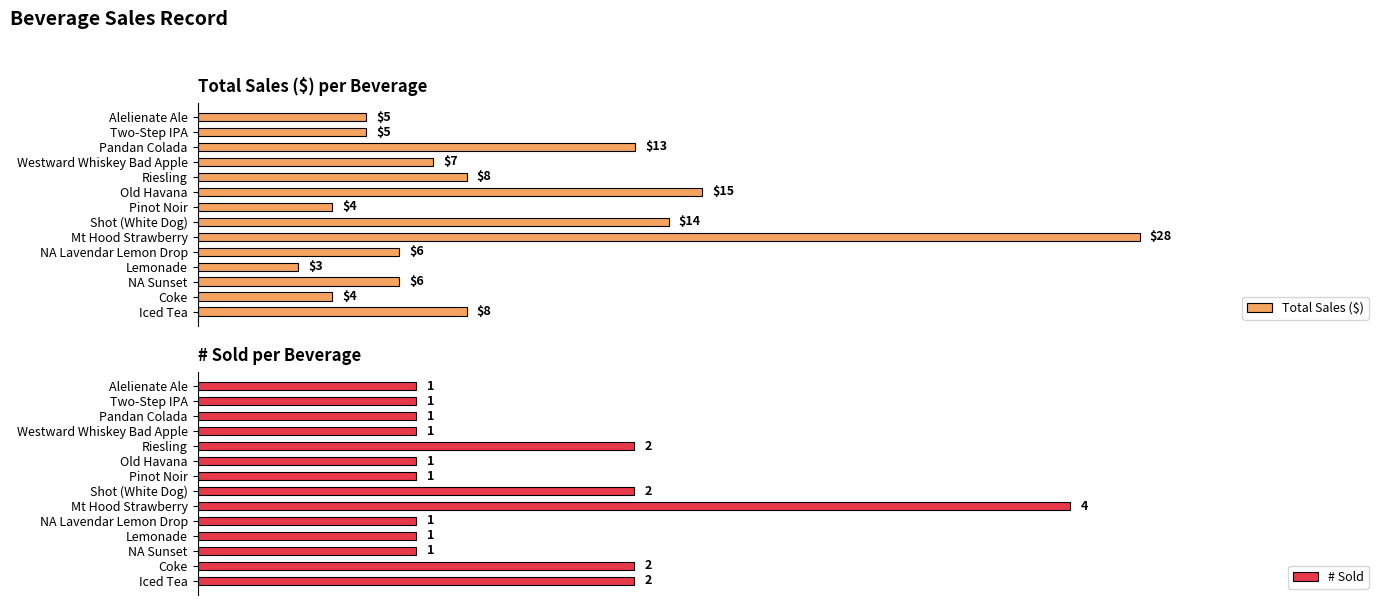

At which label does Total Sales ($) reach its peak?

Mt Hood Strawberry